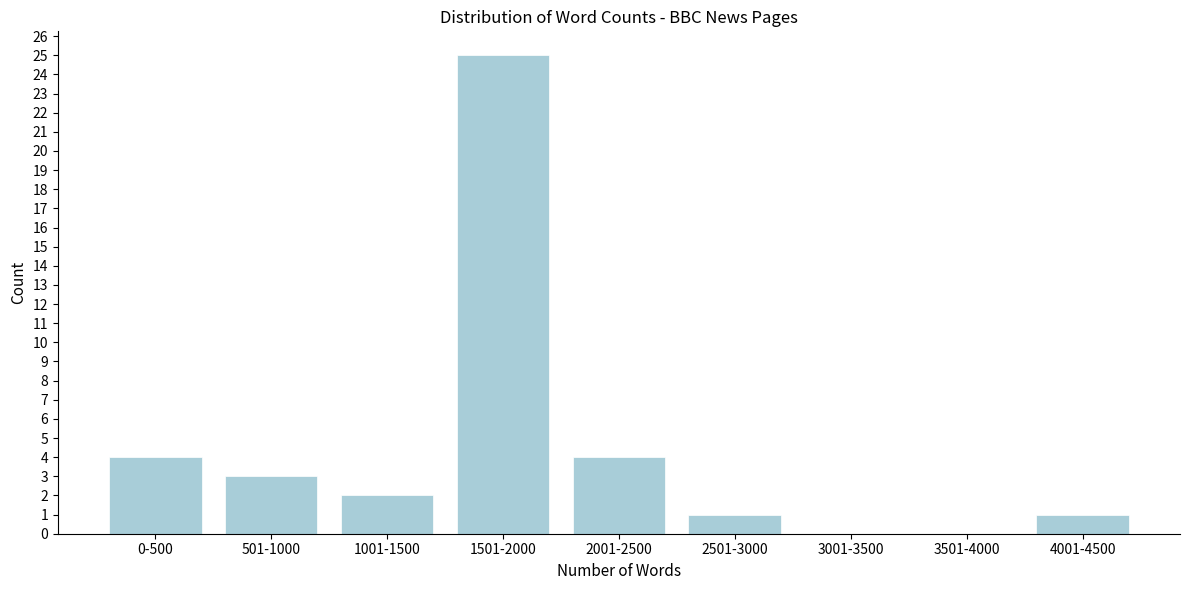

Reading left to right, what are all the values shown in this chart?

0-500=4	501-1000=3	1001-1500=2	1501-2000=25	2001-2500=4	2501-3000=1	3001-3500=0	3501-4000=0	4001-4500=1